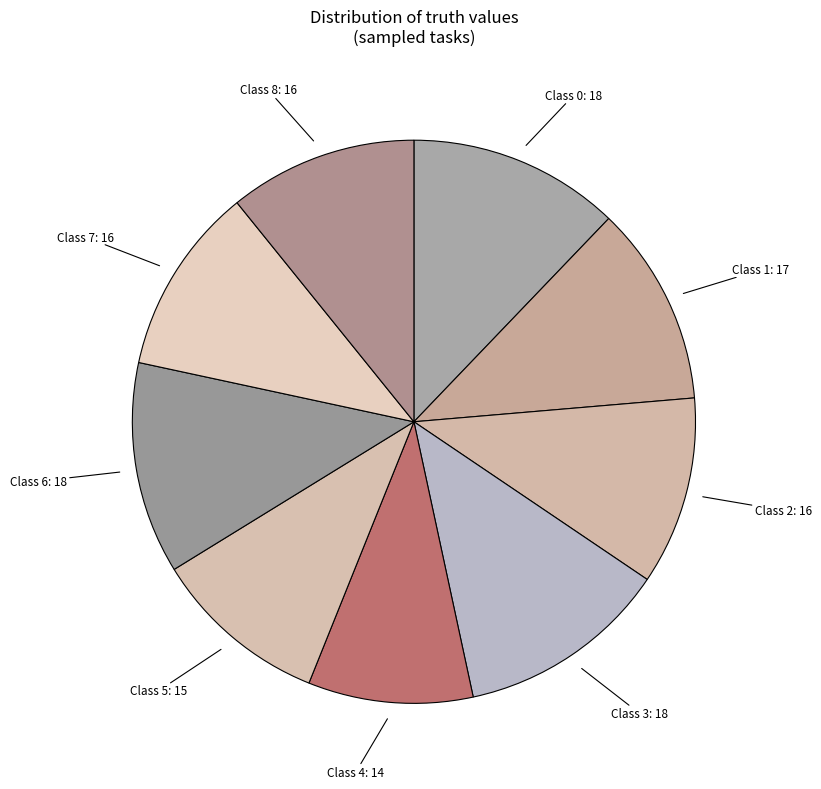

Approximately how many times larger is the value at Class 5 compared to Class 3?

0.8